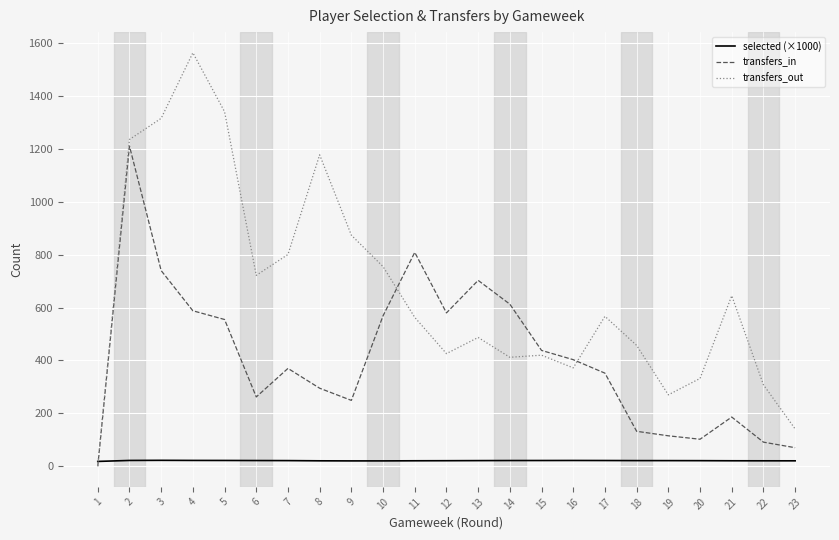

Which category has the highest value across all series?

4